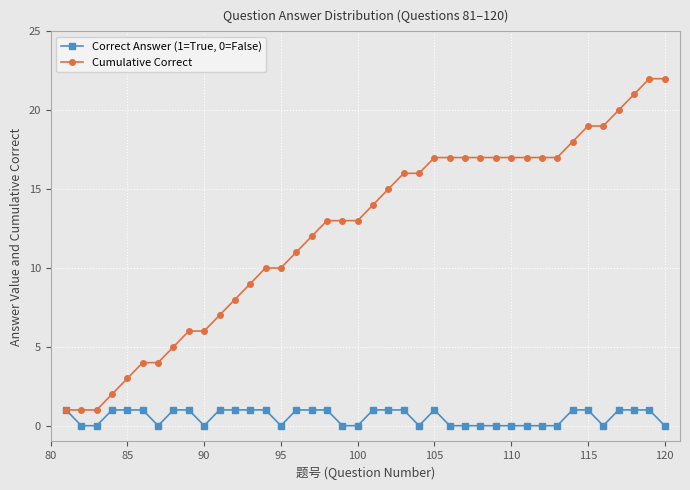

What is the greatest value displayed?

22